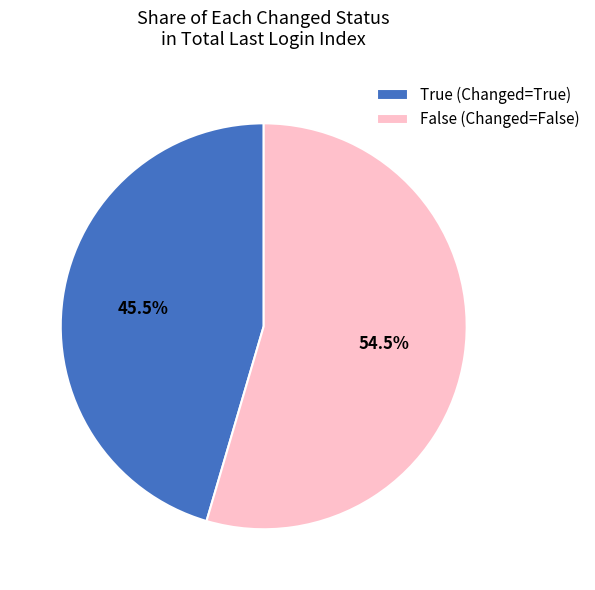

Combined, what portion of the pie is True (Changed=True) and False (Changed=False)?

100.0%